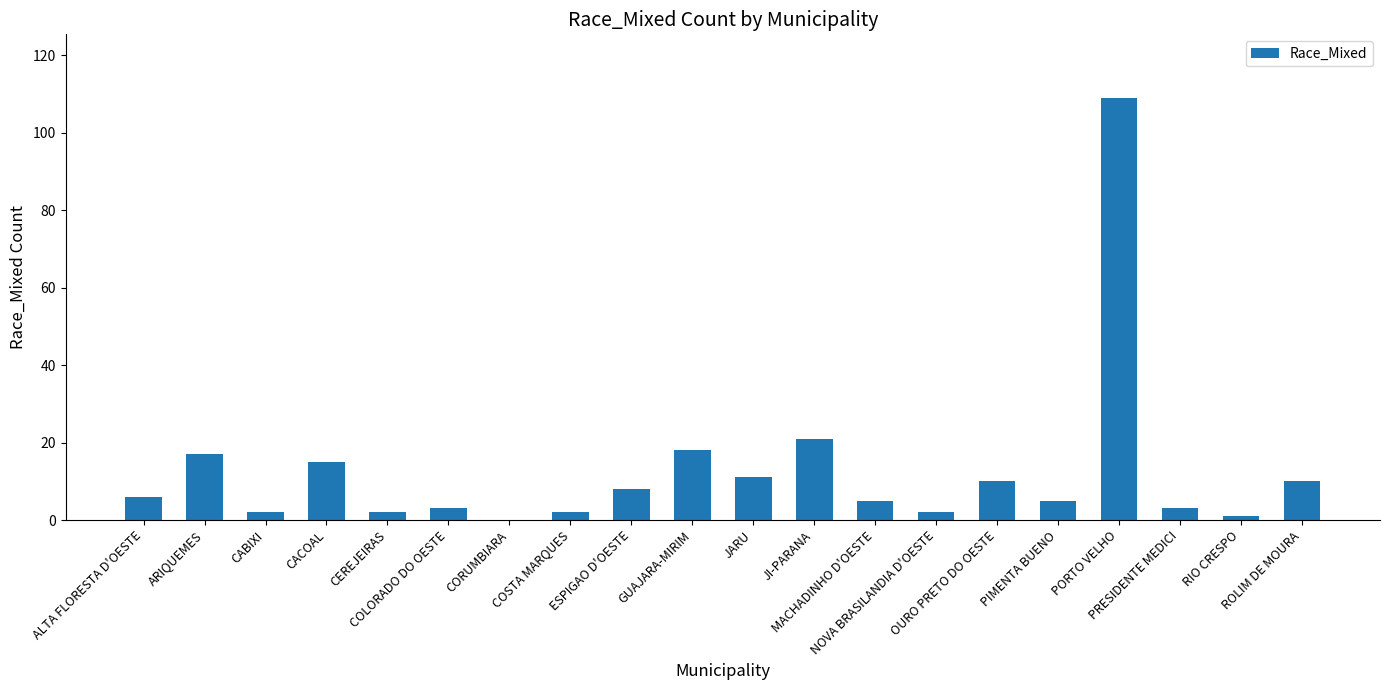

Is it true that the value at COSTA MARQUES is 2?

True